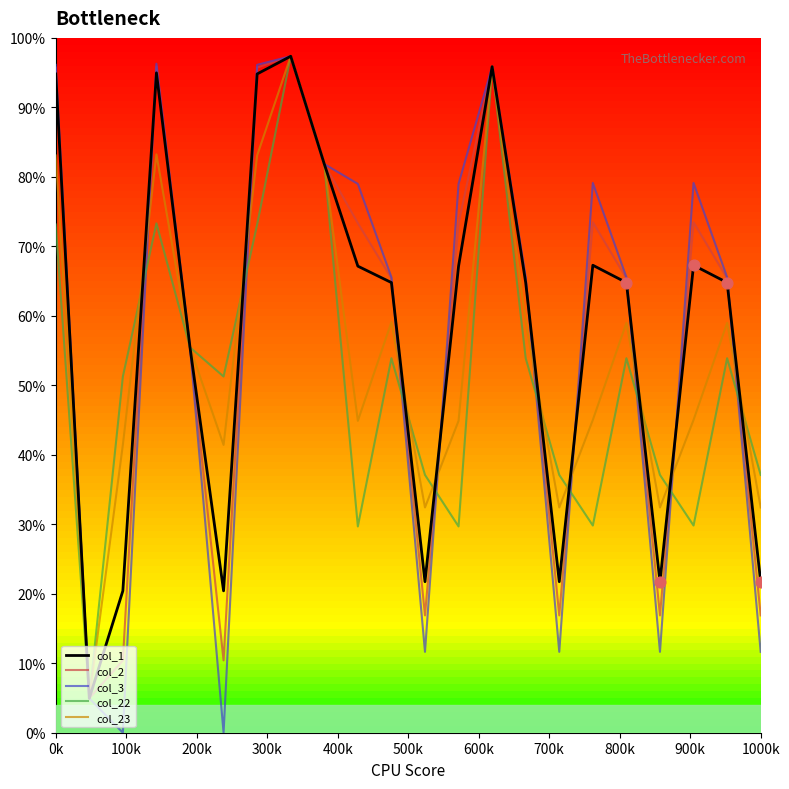

What is the lowest value of the col_23 series?

4.9